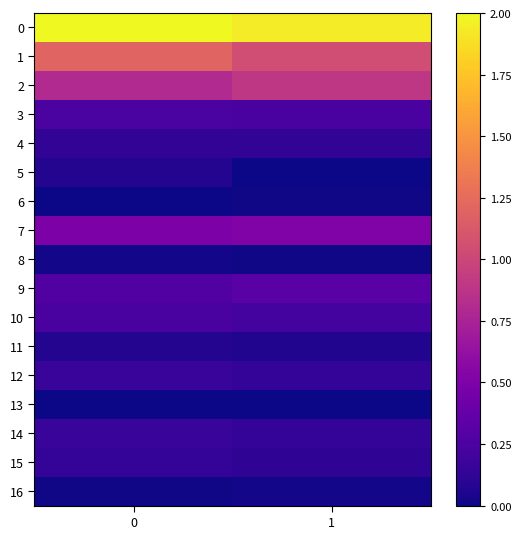

List the series in order of their peak value, highest first.

0, 1, 2, 7, 9, 3, 10, 12, 14, 15, 4, 11, 5, 16, 8, 6, 13